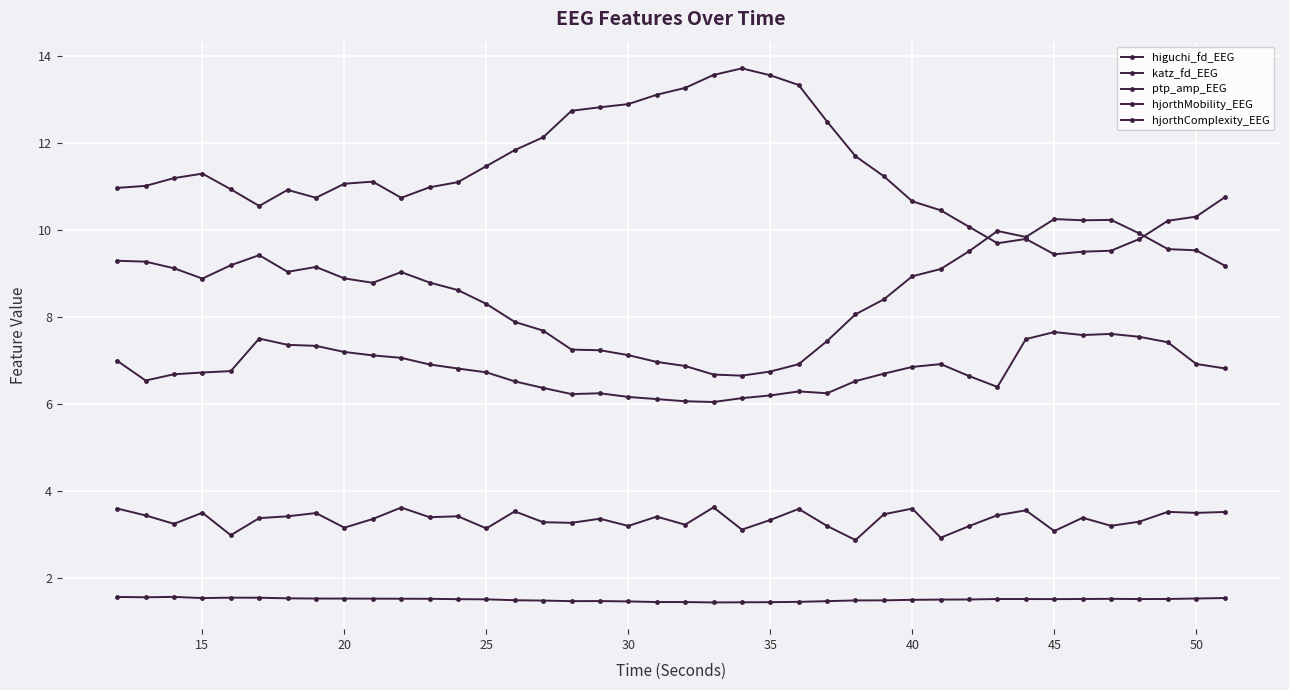

How many interior local peaks does the higuchi_fd_EEG series have?

5